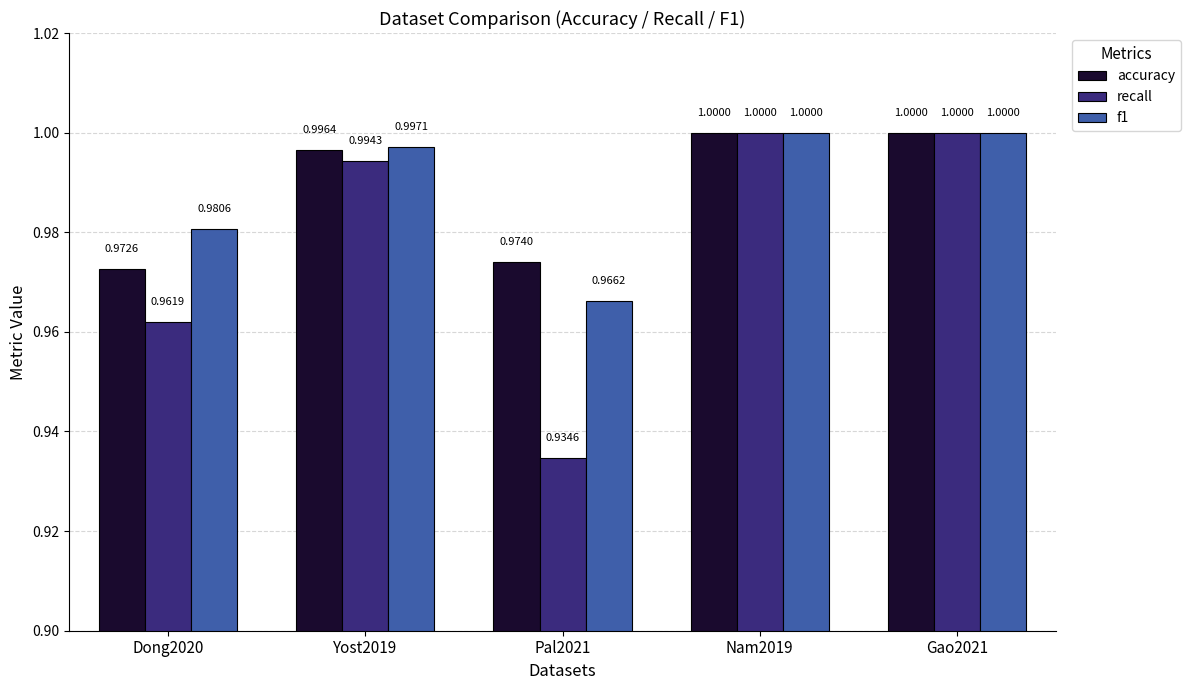

Which series has the largest total across all categories?

f1